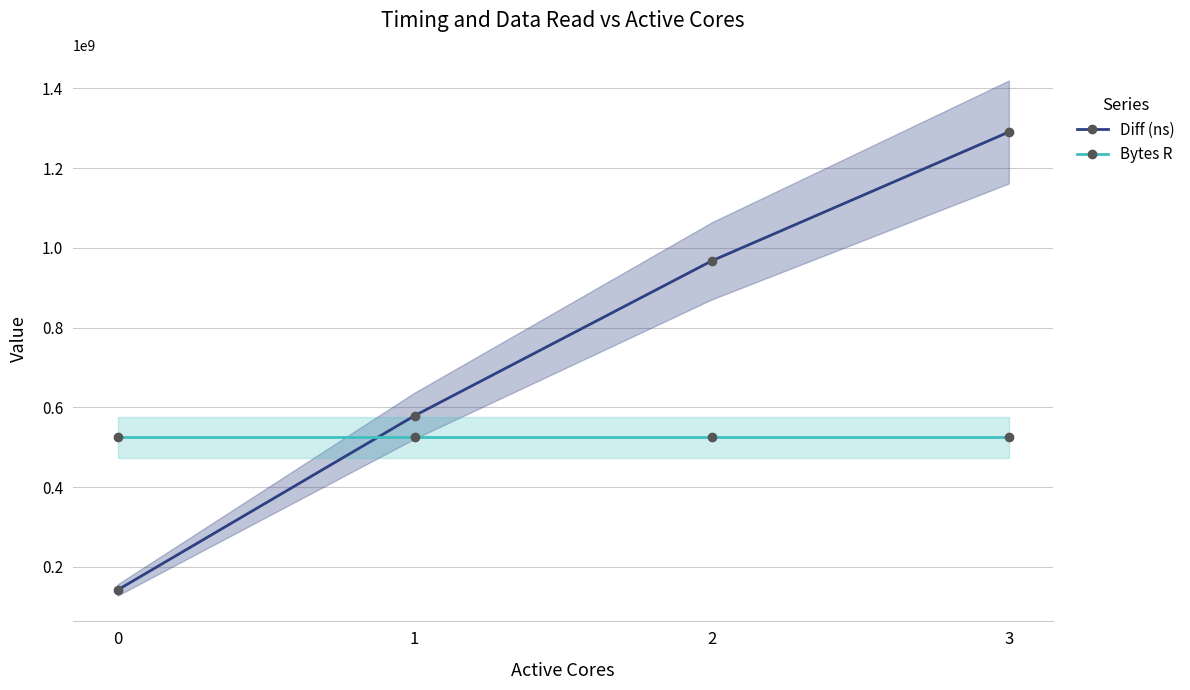

Which has a higher value, 3 or 1?

3